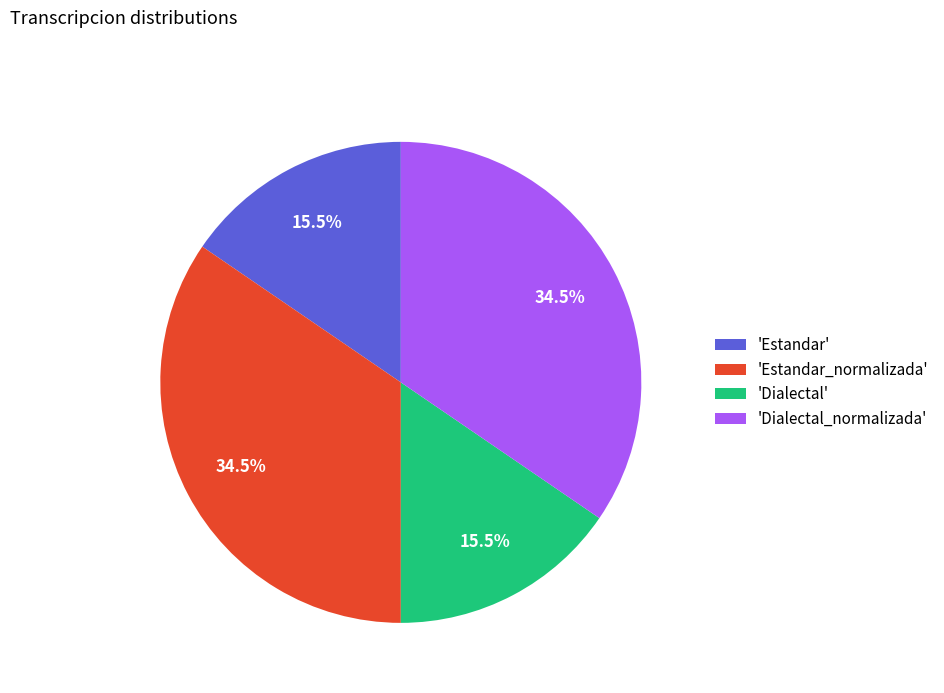

What percentage is NOT represented by 'Estandar_normalizada'?

65.5%